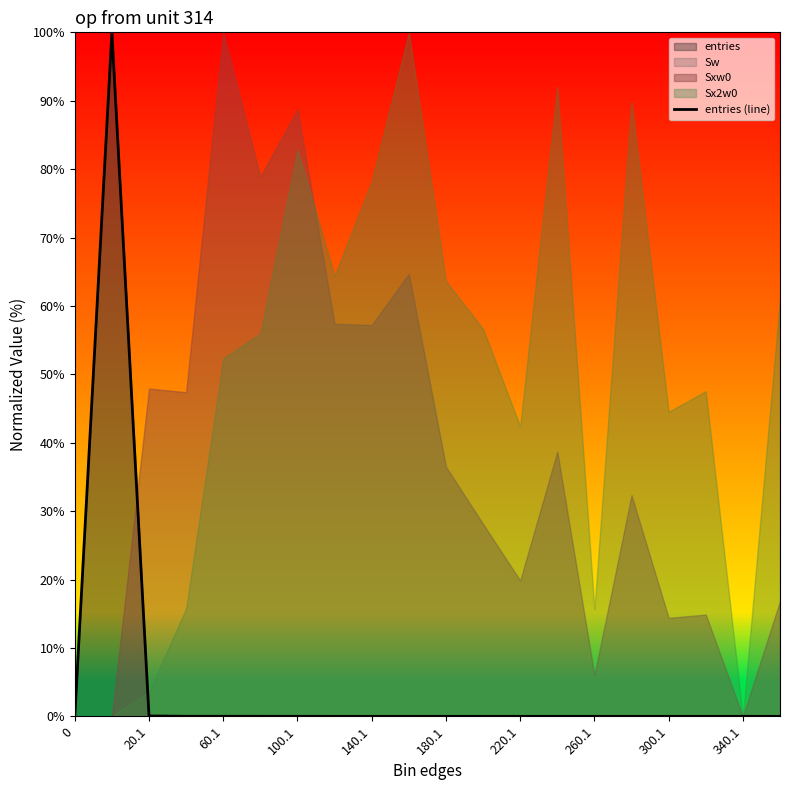

Does the chart display data point markers on the line(s)?

No